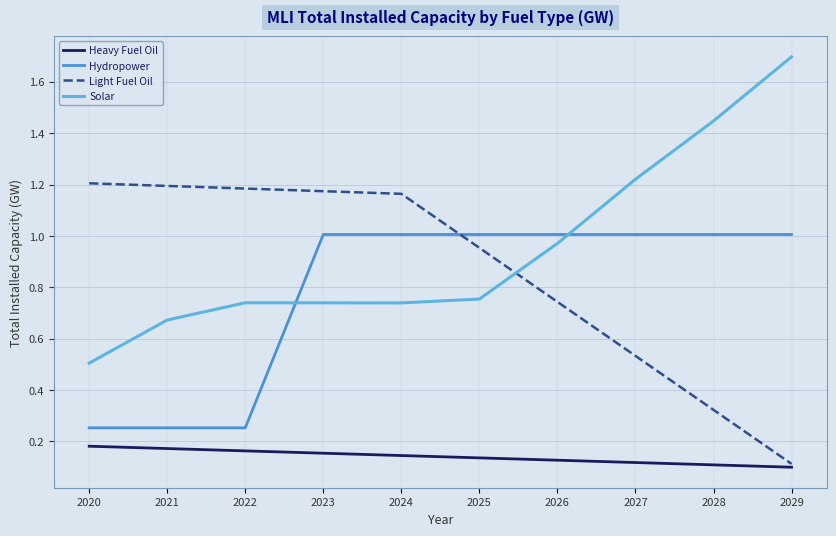

Between 2020 and 2024, which series saw the biggest shift?

Hydropower